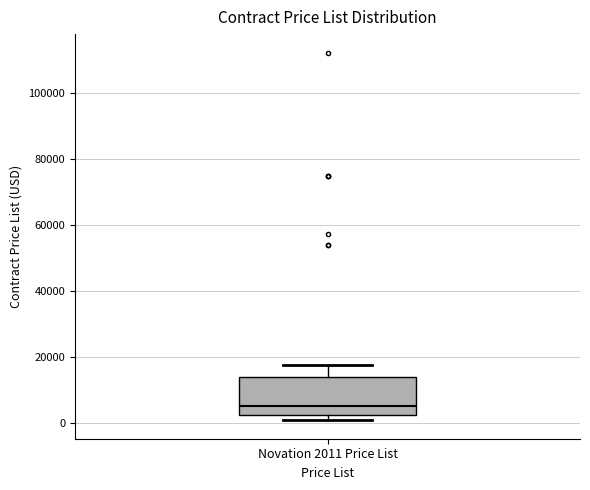

Read this box plot against the y-axis: the position of the median line, the range covered by the box, and the ends of both whiskers. The values are not printed on the chart, so give them approximately, as read against the axis.

median 4000, box 2000 to 14000, whiskers 0 to 18000